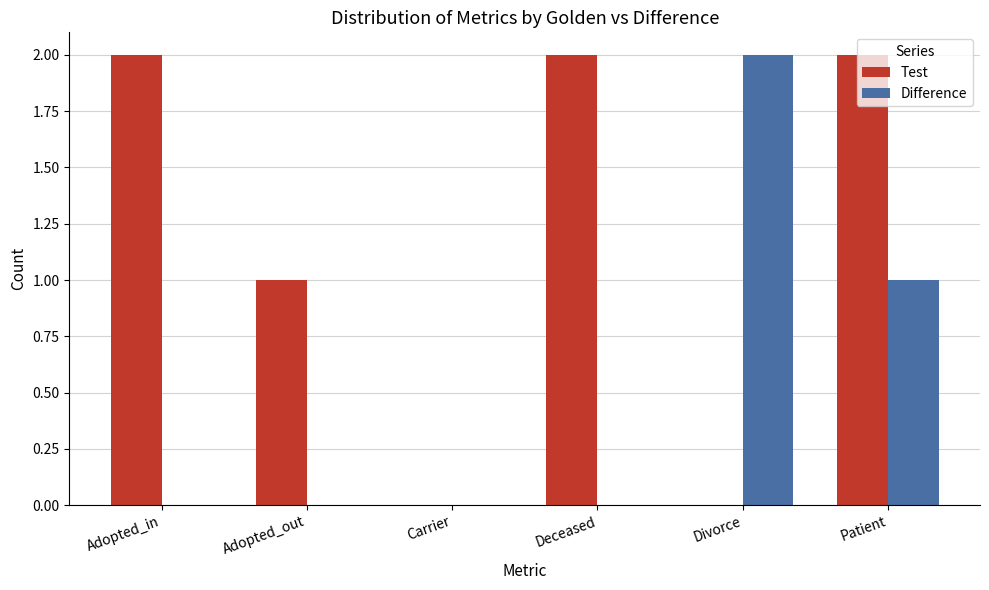

What is the average value of the Test series?

1